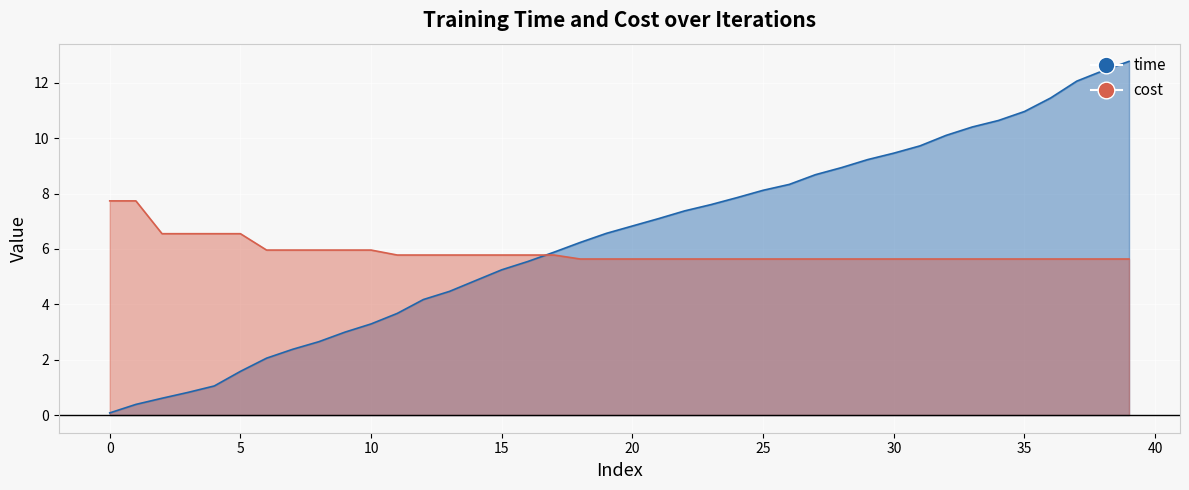

The time series shows 6.2 at 12. True or false?

False